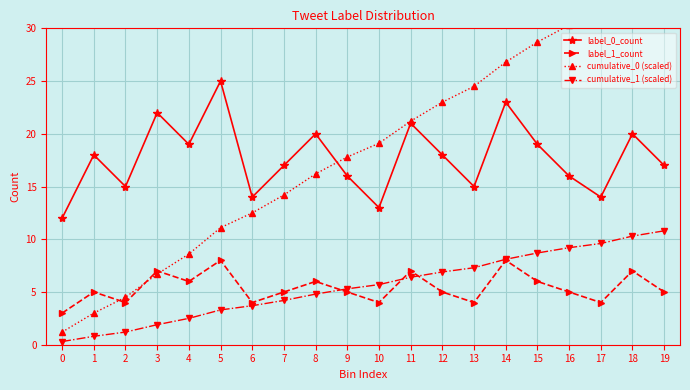

True or false: cumulative_1 (scaled) and label_0_count cross at least once.

False